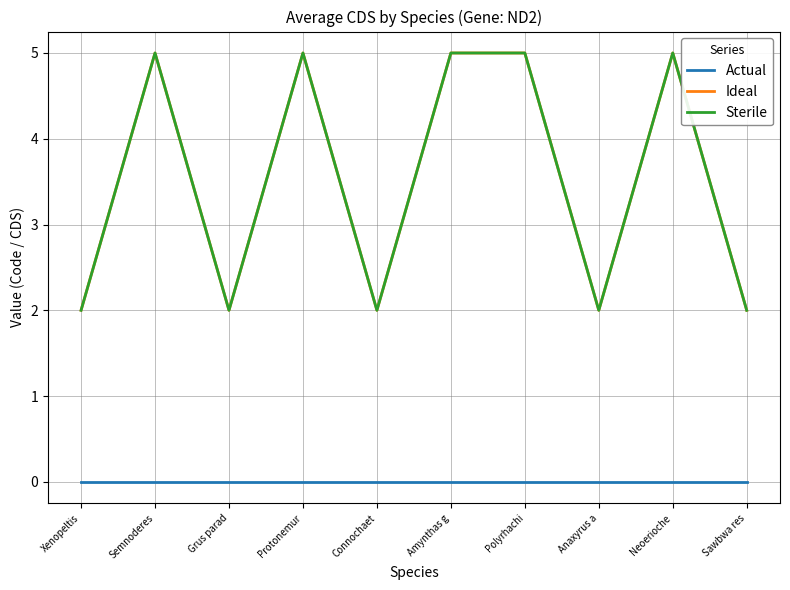

What is the maximum value shown in the chart?

5